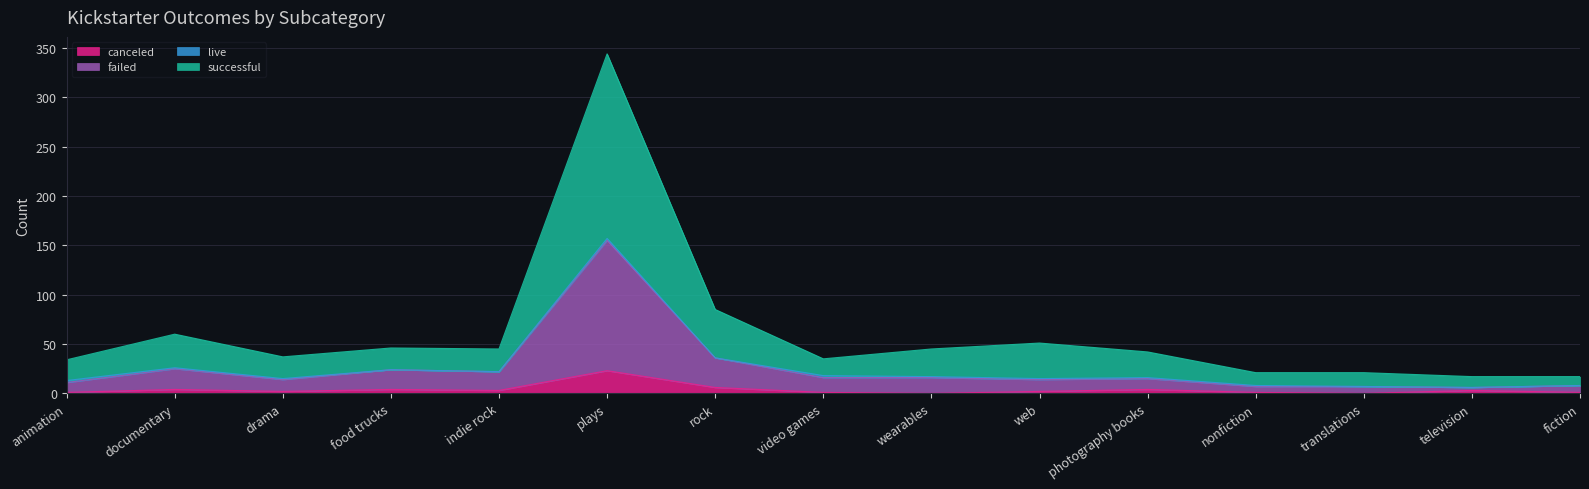

Is the value of canceled at fiction greater than the value of failed at drama?

No